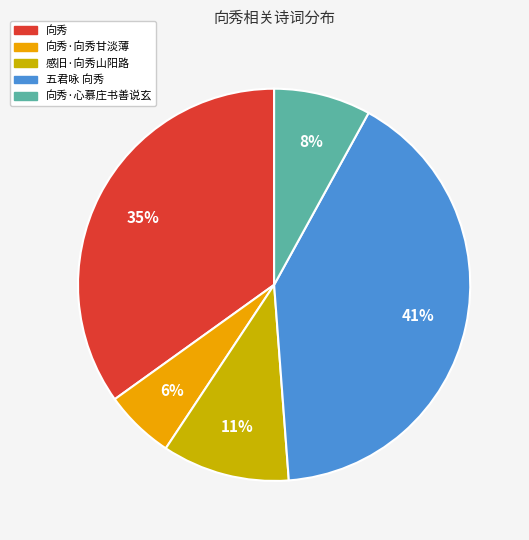

Does any single category account for the majority?

No